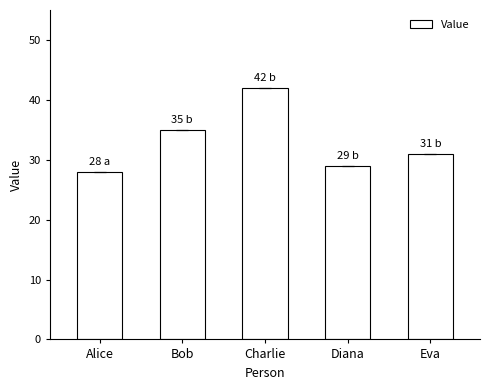

What is the average value?

33